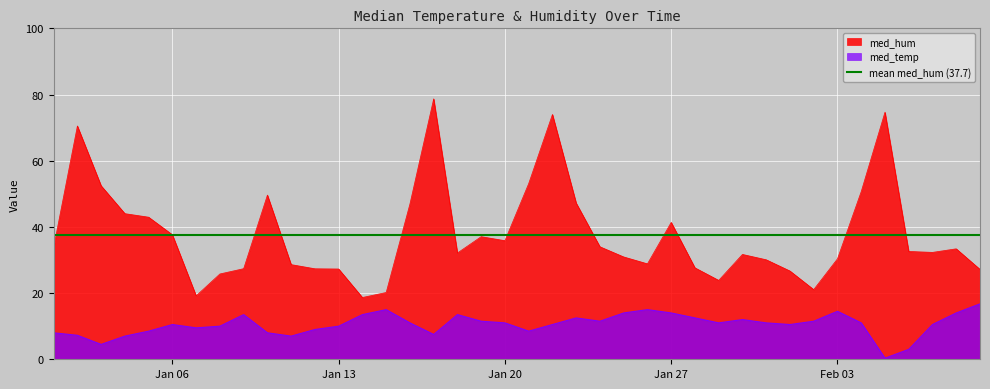

The value of med_temp at Feb 03 is 4.4. True or false?

False